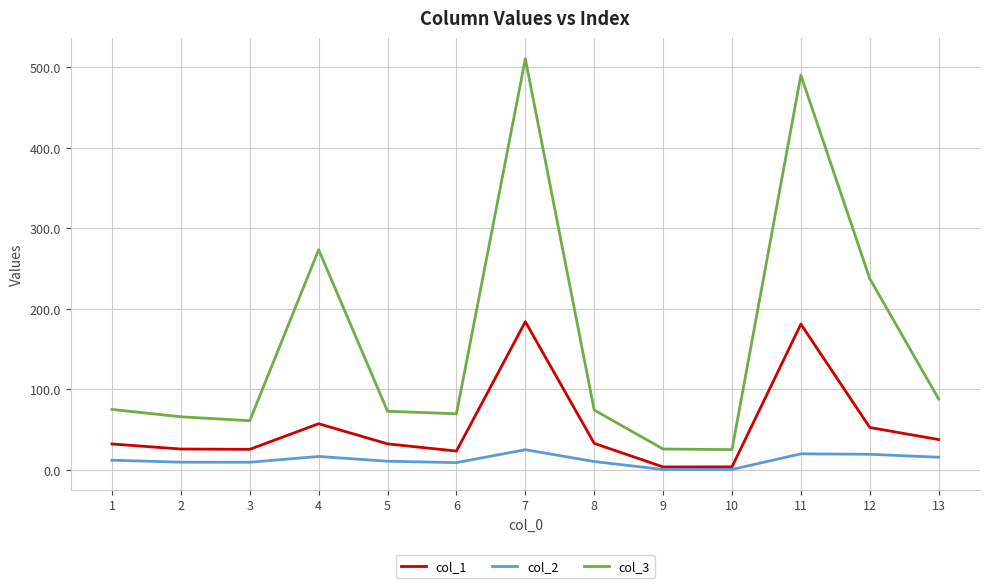

True or false: col_3 and col_1 intersect in this chart.

False